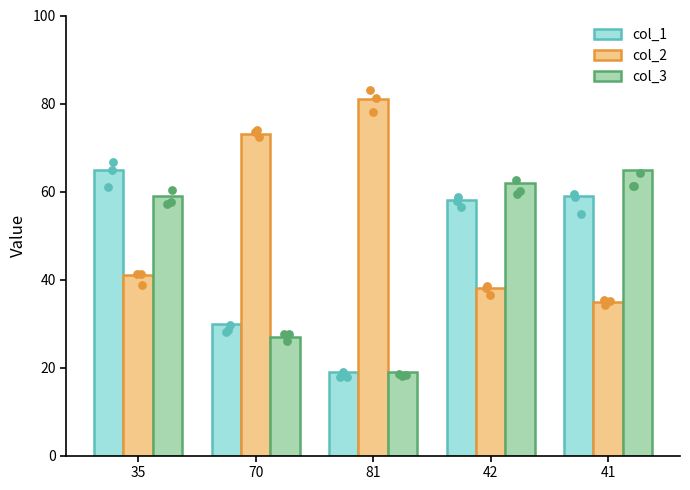

Which series has the largest total across all categories?

col_2